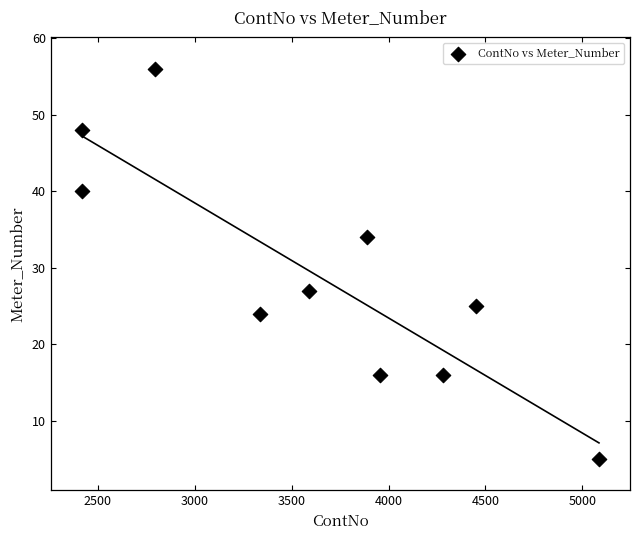

What Y value in the scatter plot is closest to 30?

27